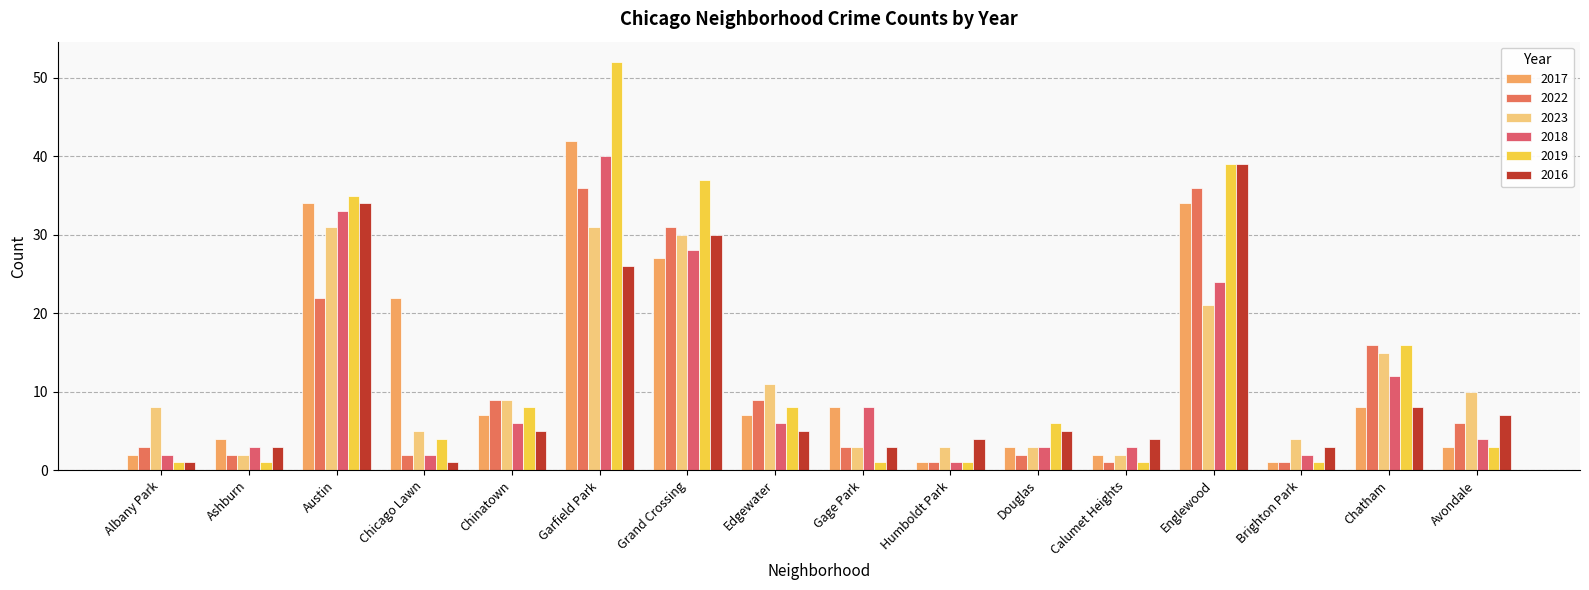

Is it true that 2019 equals 1 at Humboldt Park?

True